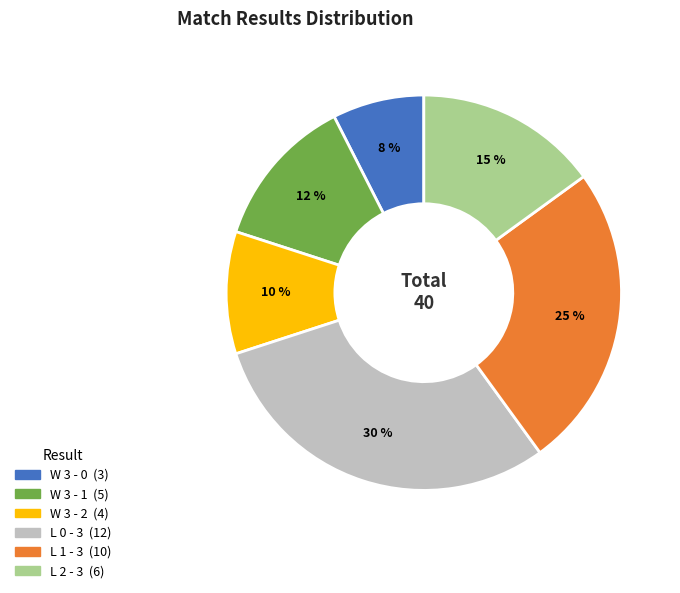

Combined, do L 2 - 3 and W 3 - 2 account for over 50%?

No